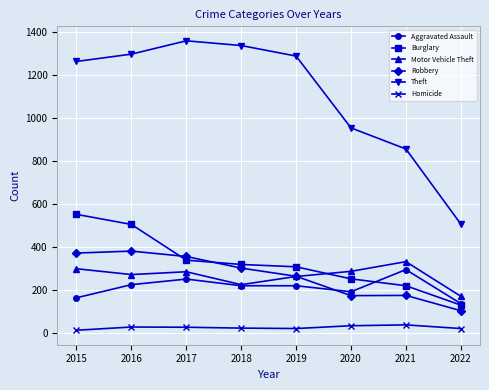

Which series has the largest total across all categories?

Theft